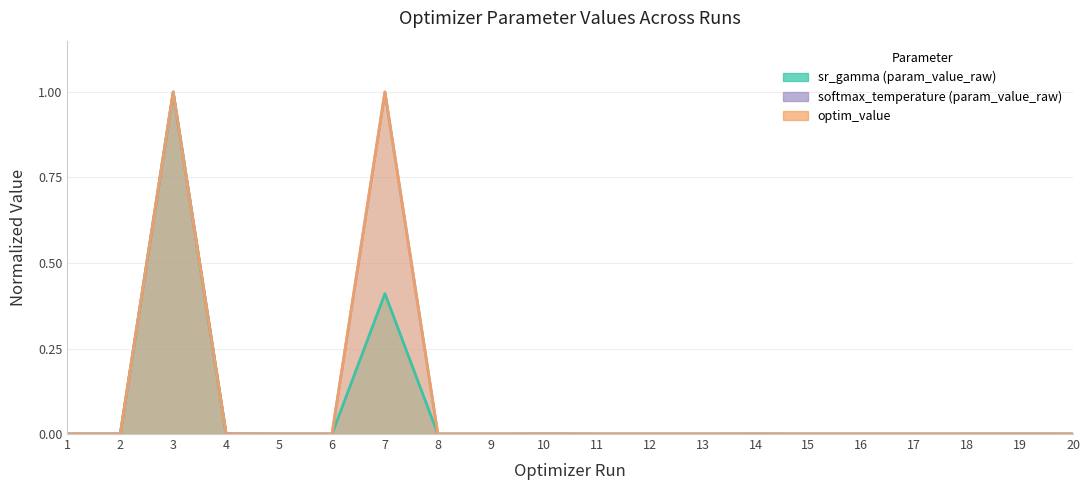

Reading left to right, extract all data points from this chart.

sr_gamma (param_value_raw): 0.0	0.0	1.0	0.0	0.0	0.0	0.4	0.0	0.0	0.0	0.0	0.0	0.0	0.0	0.0	0.0	0.0	0.0	0.0	0.0
softmax_temperature (param_value_raw): 0.0	0.0	1.0	0.0	0.0	0.0	1.0	0.0	0.0	0.0	0.0	0.0	0.0	0.0	0.0	0.0	0.0	0.0	0.0	0.0
optim_value: 0.0	0.0	1.0	0.0	0.0	0.0	1.0	0.0	0.0	0.0	0.0	0.0	0.0	0.0	0.0	0.0	0.0	0.0	0.0	0.0